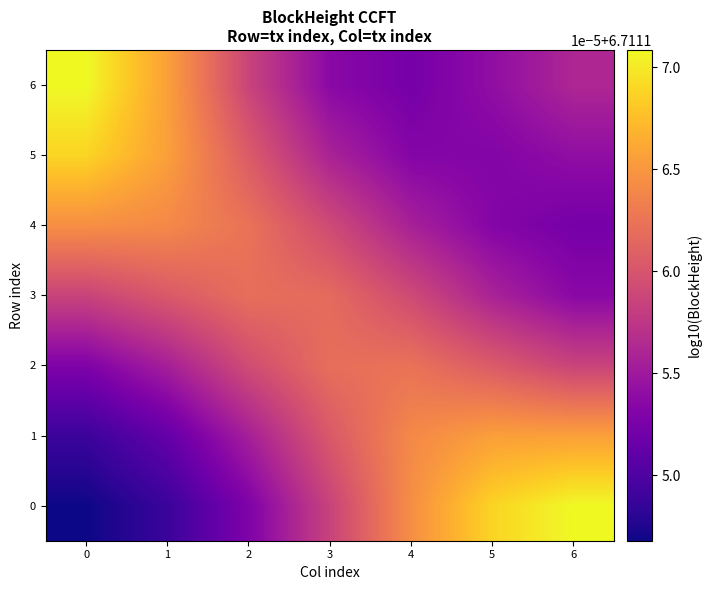

Reading right to left, list all the values displayed in this chart.

0: 6=6.7	5=6.7	4=6.7	3=6.7	2=6.7	1=6.7	0=6.7
1: 6=6.7	5=6.7	4=6.7	3=6.7	2=6.7	1=6.7	0=6.7
2: 6=6.7	5=6.7	4=6.7	3=6.7	2=6.7	1=6.7	0=6.7
3: 6=6.7	5=6.7	4=6.7	3=6.7	2=6.7	1=6.7	0=6.7
4: 6=6.7	5=6.7	4=6.7	3=6.7	2=6.7	1=6.7	0=6.7
5: 6=6.7	5=6.7	4=6.7	3=6.7	2=6.7	1=6.7	0=6.7
6: 6=6.7	5=6.7	4=6.7	3=6.7	2=6.7	1=6.7	0=6.7